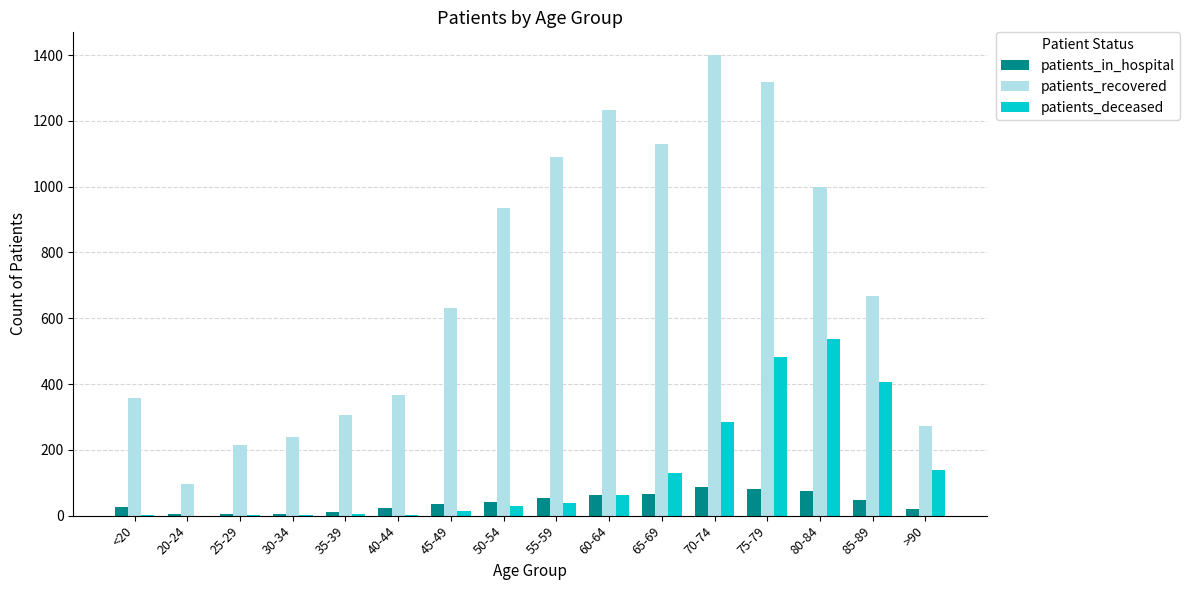

At which category is the sum across all series the highest?

75-79